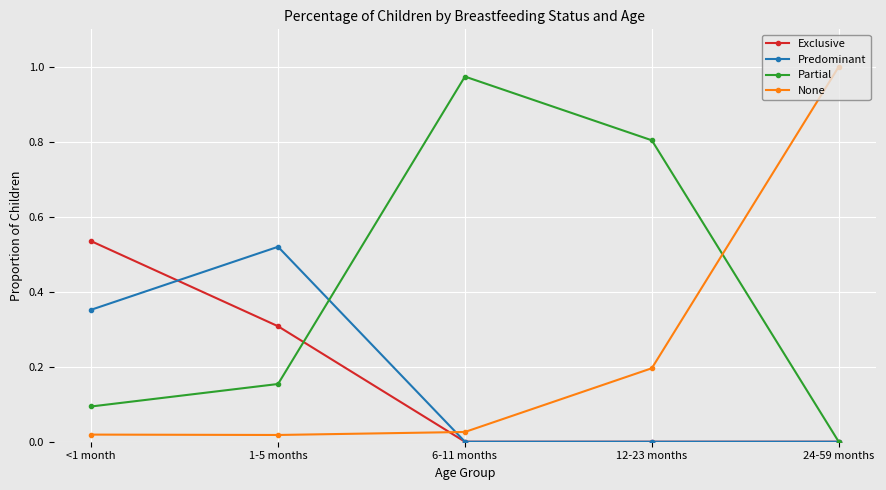

Which category has the lowest value in the Partial series?

24-59 months